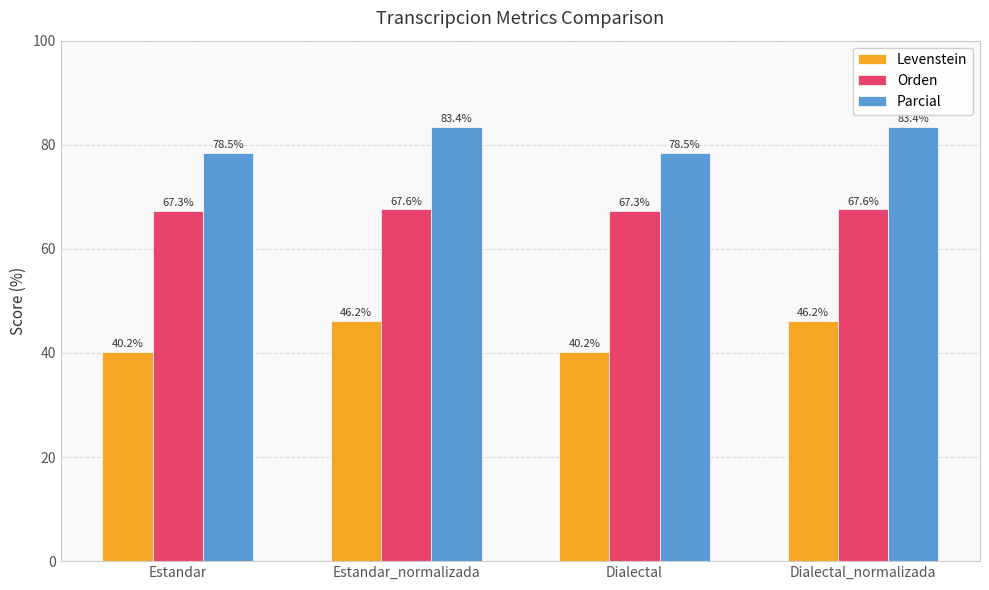

List the series in order of their peak value, lowest first.

Levenstein, Orden, Parcial